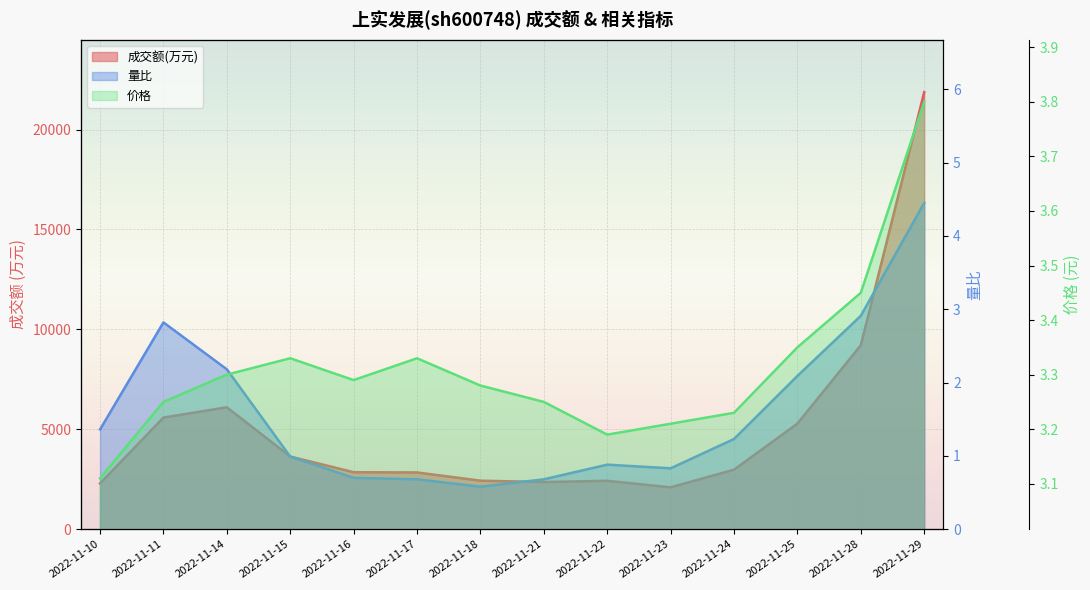

What is the difference between the second highest and second lowest values in the 价格 series?

0.3